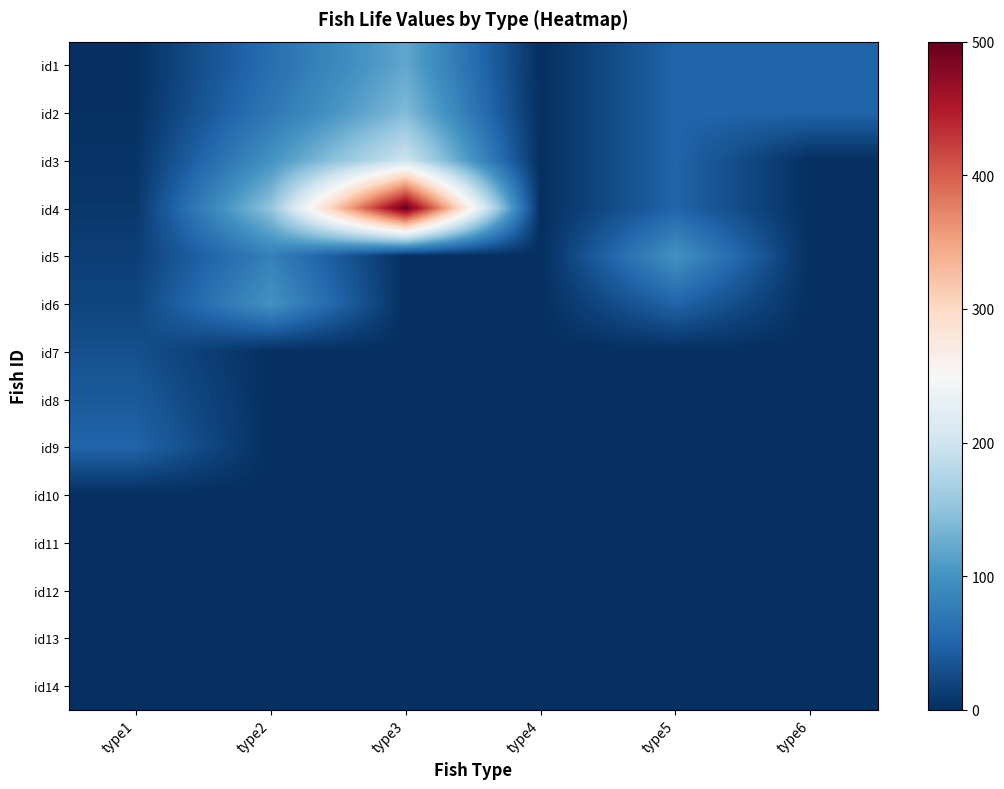

Reading left to right, what are all the values shown in this chart?

id1: type1=1	type2=60	type3=120	type4=0	type5=50	type6=50
id2: type1=2	type2=70	type3=140	type4=0	type5=50	type6=50
id3: type1=5	type2=100	type3=200	type4=0	type5=50	type6=0
id4: type1=8	type2=150	type3=500	type4=0	type5=50	type6=0
id5: type1=15	type2=80	type3=0	type4=0	type5=100	type6=0
id6: type1=20	type2=100	type3=0	type4=0	type5=50	type6=0
id7: type1=30	type2=0	type3=0	type4=0	type5=0	type6=0
id8: type1=40	type2=0	type3=0	type4=0	type5=0	type6=0
id9: type1=50	type2=0	type3=0	type4=0	type5=0	type6=0
id10: type1=0	type2=0	type3=0	type4=0	type5=0	type6=0
id11: type1=0	type2=0	type3=0	type4=0	type5=0	type6=0
id12: type1=0	type2=0	type3=0	type4=0	type5=0	type6=0
id13: type1=0	type2=0	type3=0	type4=0	type5=0	type6=0
id14: type1=0	type2=0	type3=0	type4=0	type5=0	type6=0